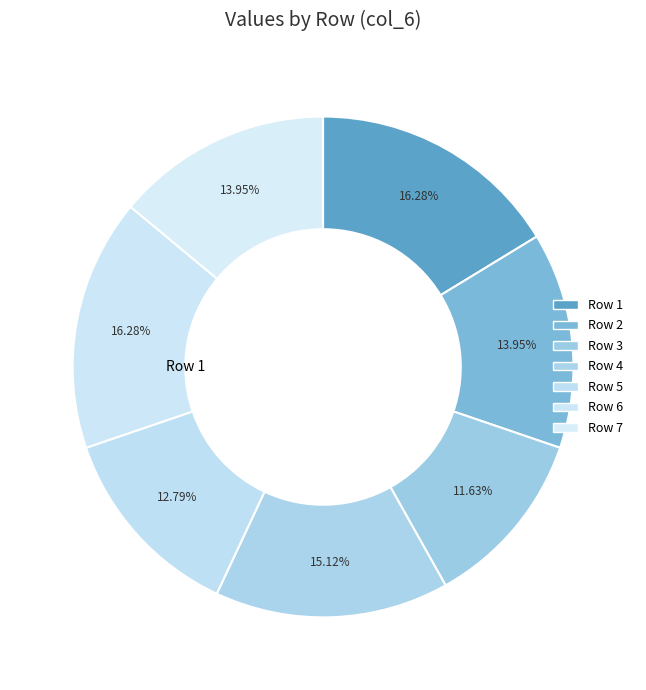

Is there a majority slice in this chart?

No